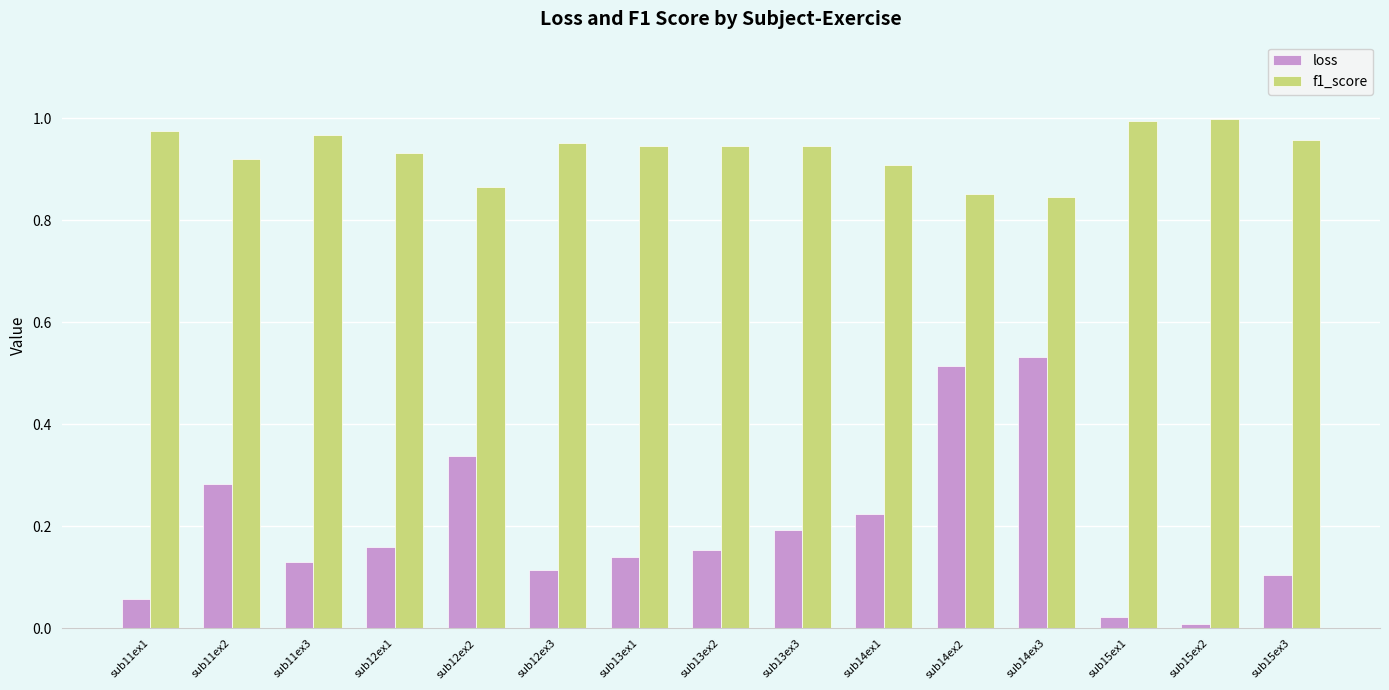

Which series has the widest spread of values?

loss